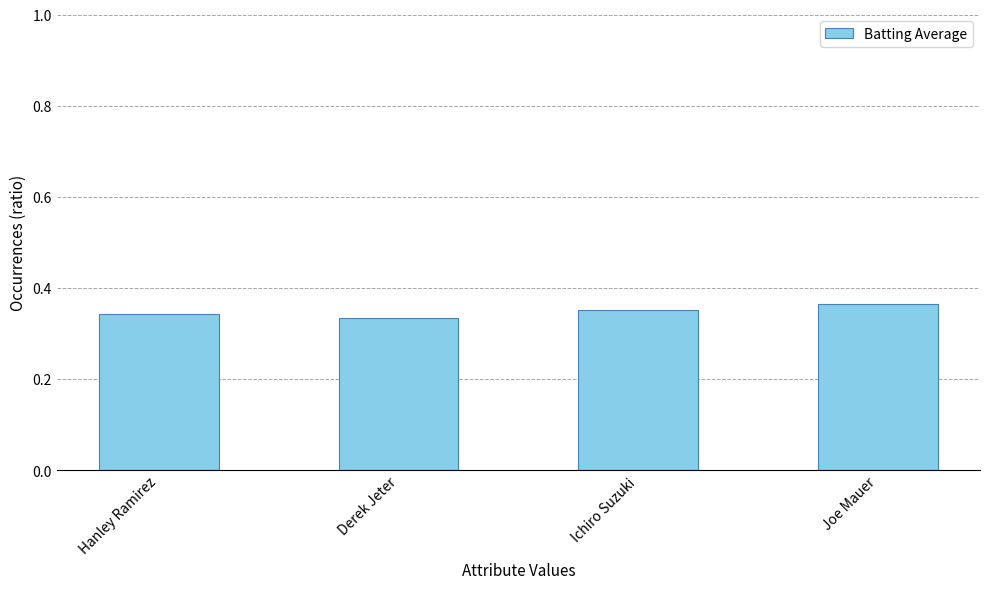

What is the label of the 2nd bar from the left?

Derek Jeter